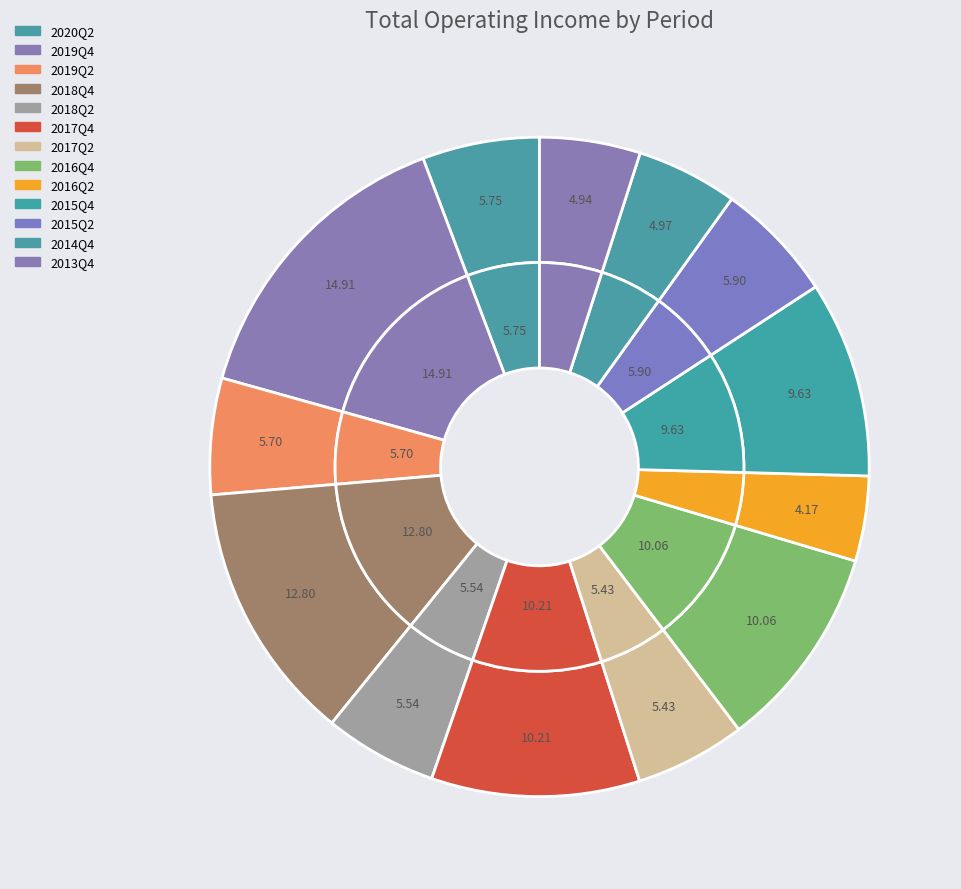

Which slice is the largest?

2019Q4